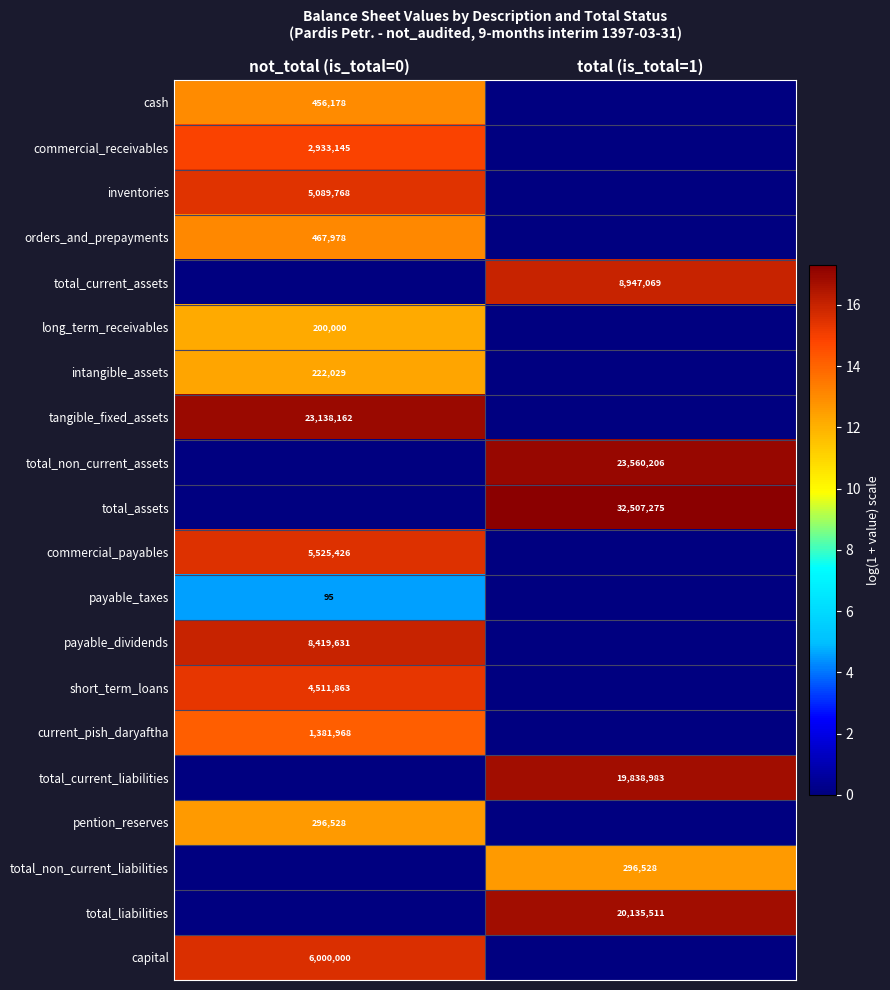

Is it true that total_non_current_assets equals 27.3 at total (is_total=1)?

False